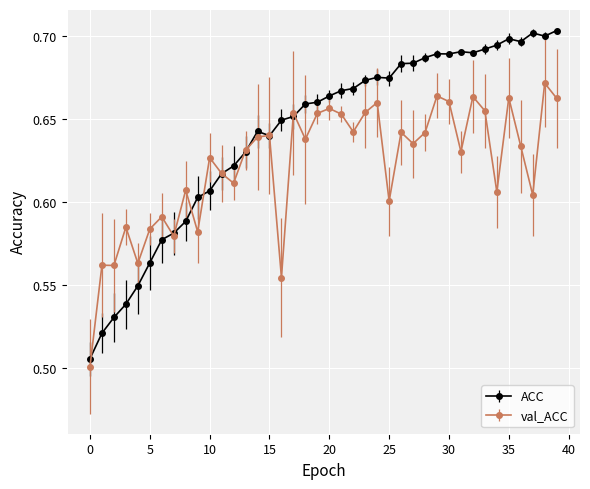

At how many categories does at least one series exceed 0?

40